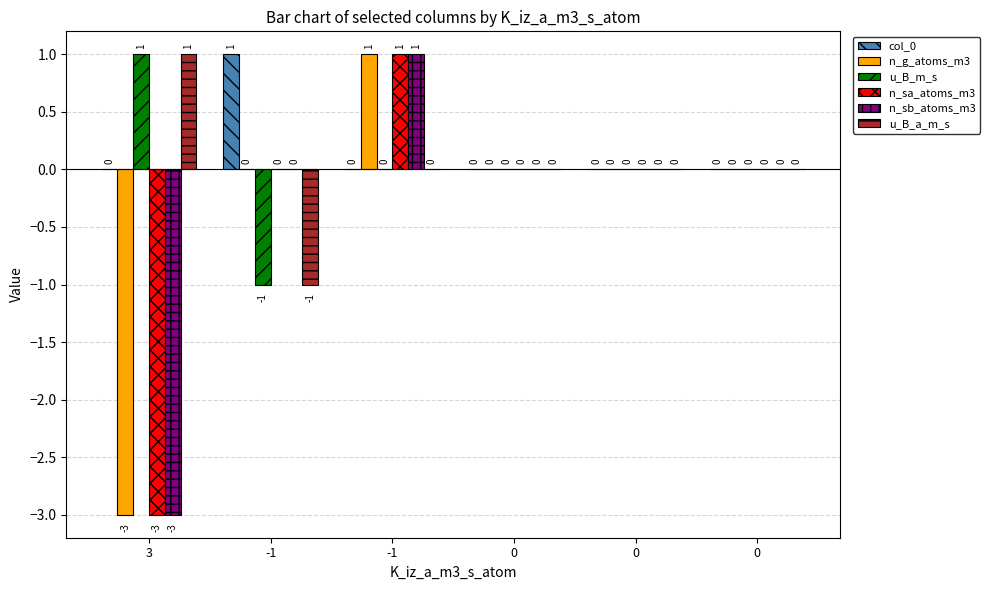

How many distinct data groups are displayed?

6